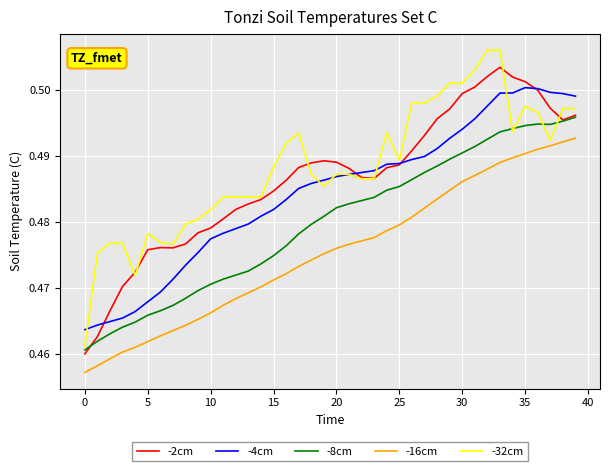

Which series has the widest spread of values?

-32cm